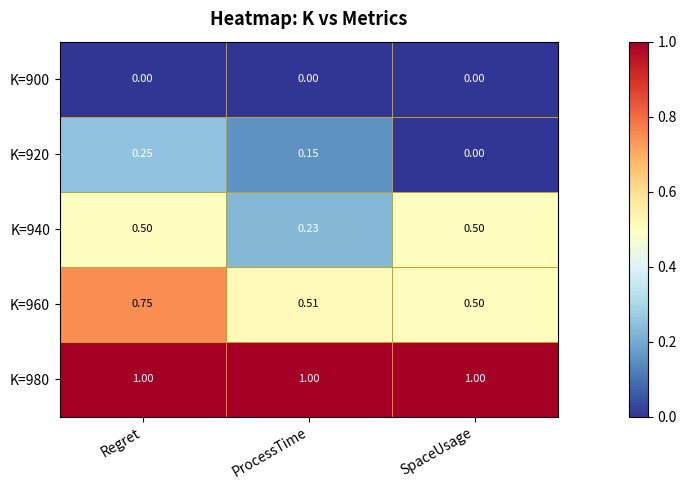

At which category is the sum across all series the highest?

Regret